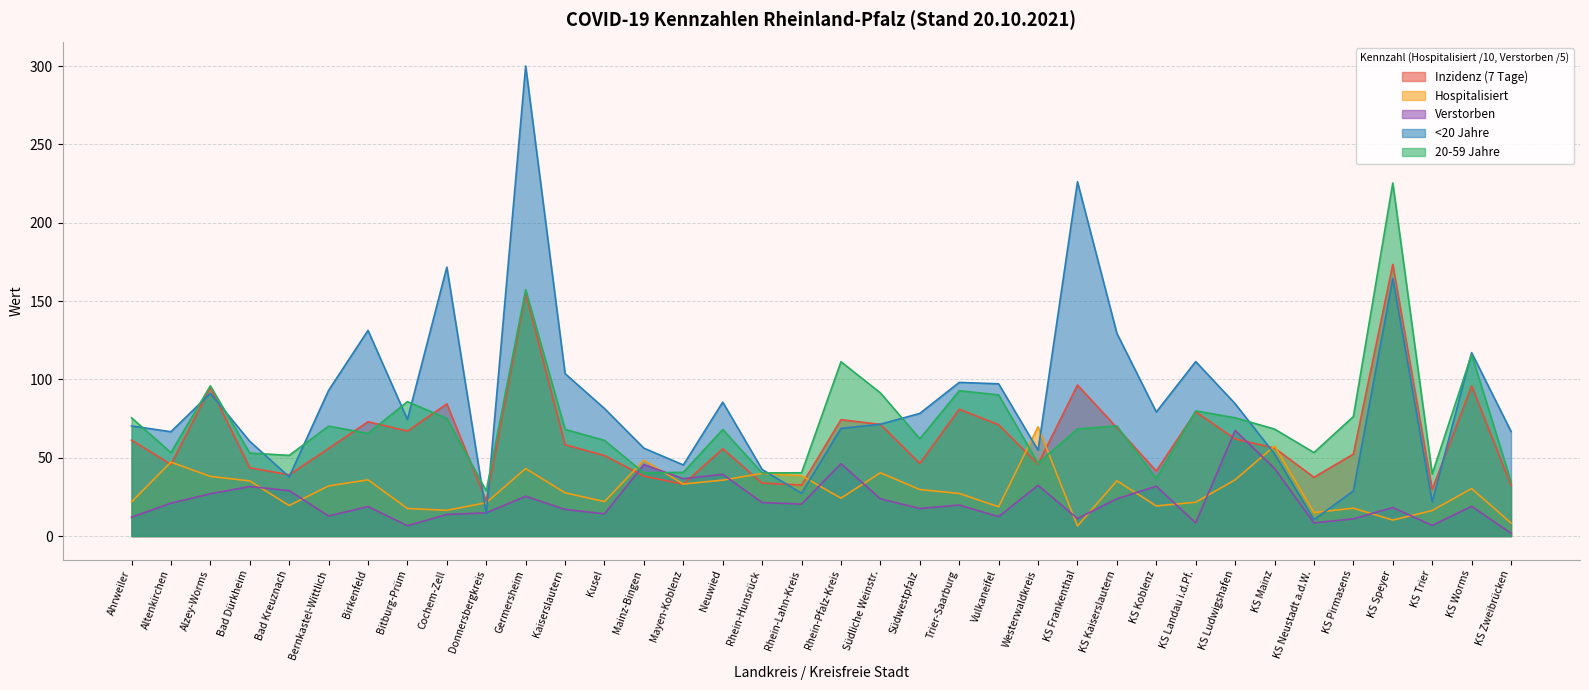

At which label does Hospitalisiert reach its peak?

Westerwaldkreis